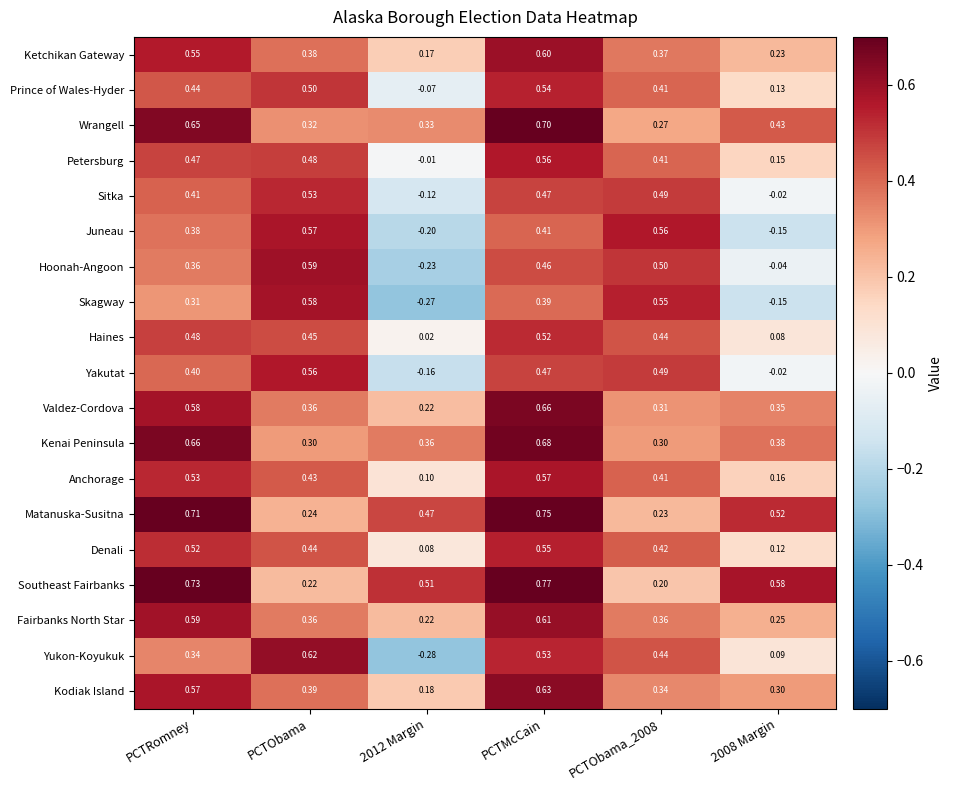

Which category has the highest value in the Prince of Wales-Hyder series?

PCTMcCain